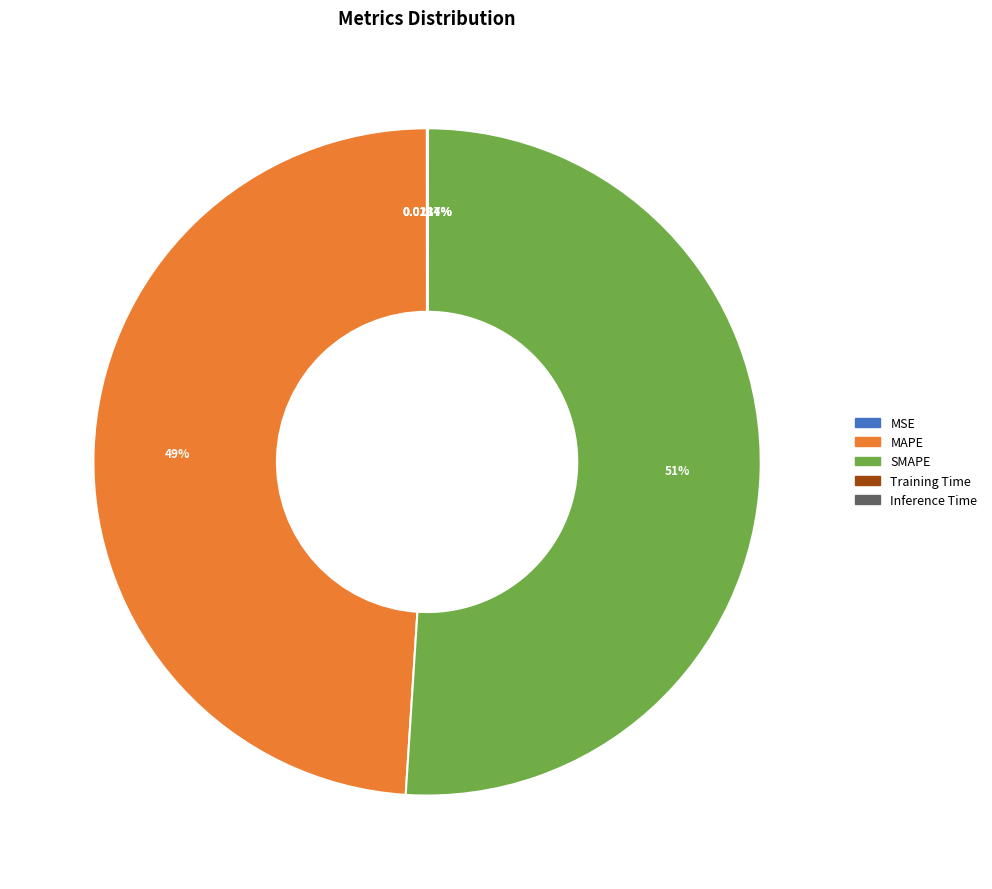

Which slice is the largest?

SMAPE